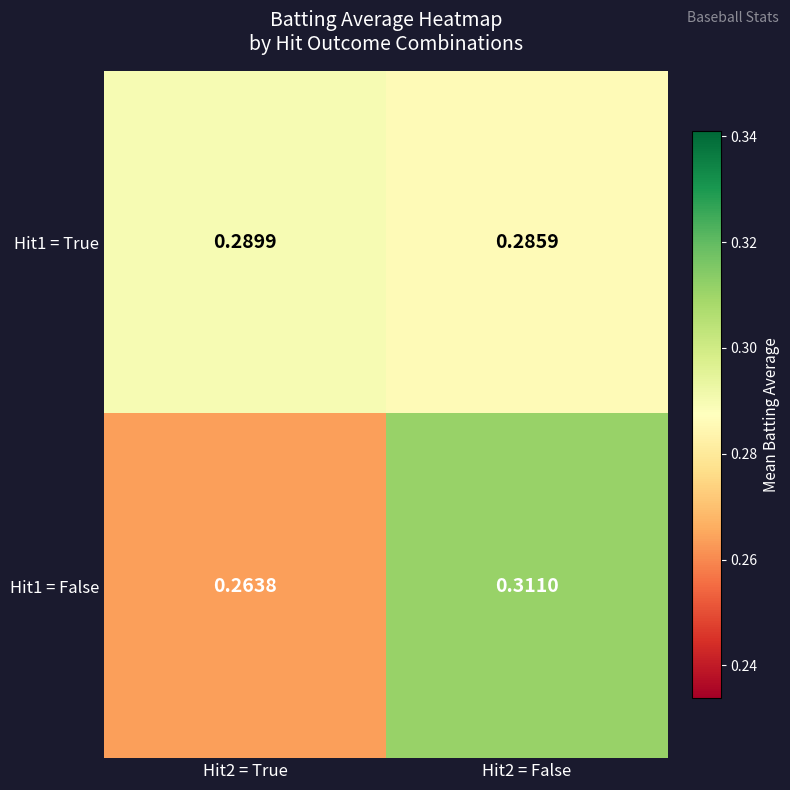

Is the value of Hit1 = True at Hit2 = True greater than the value of Hit1 = False at Hit2 = True?

Yes